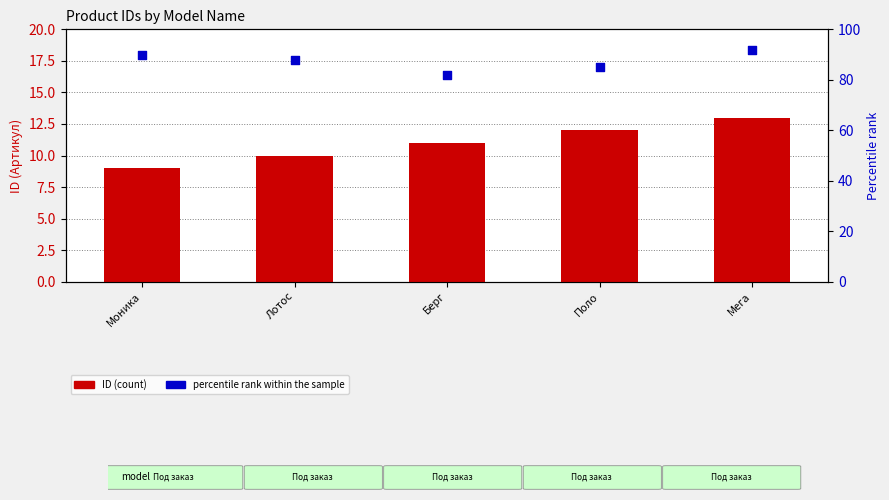

What is the total value across all series at Мега?

105